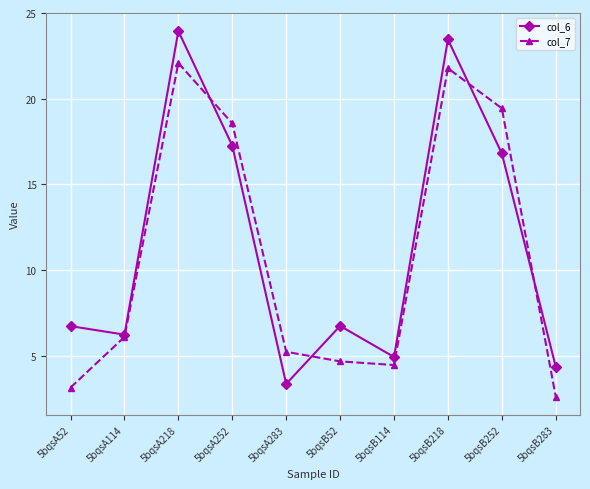

What is the average value of the col_7 series?

10.8